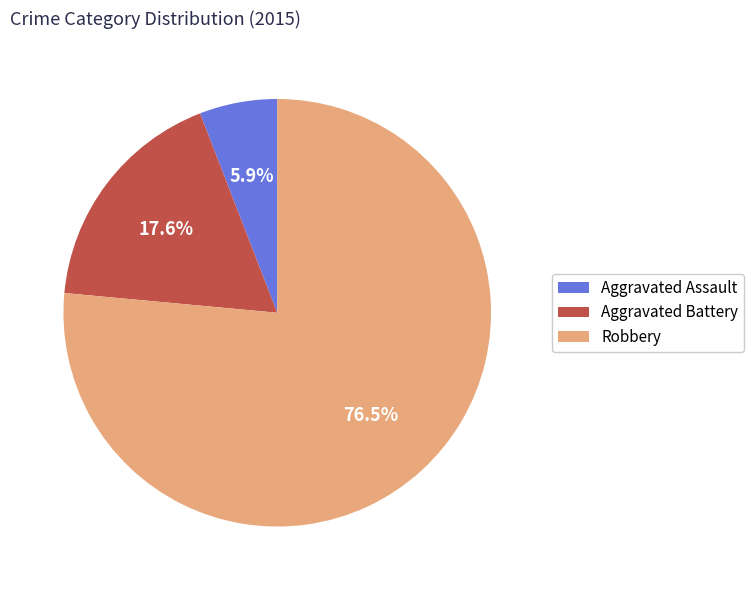

To the nearest percent, what percentage of the pie is Aggravated Battery?

18%